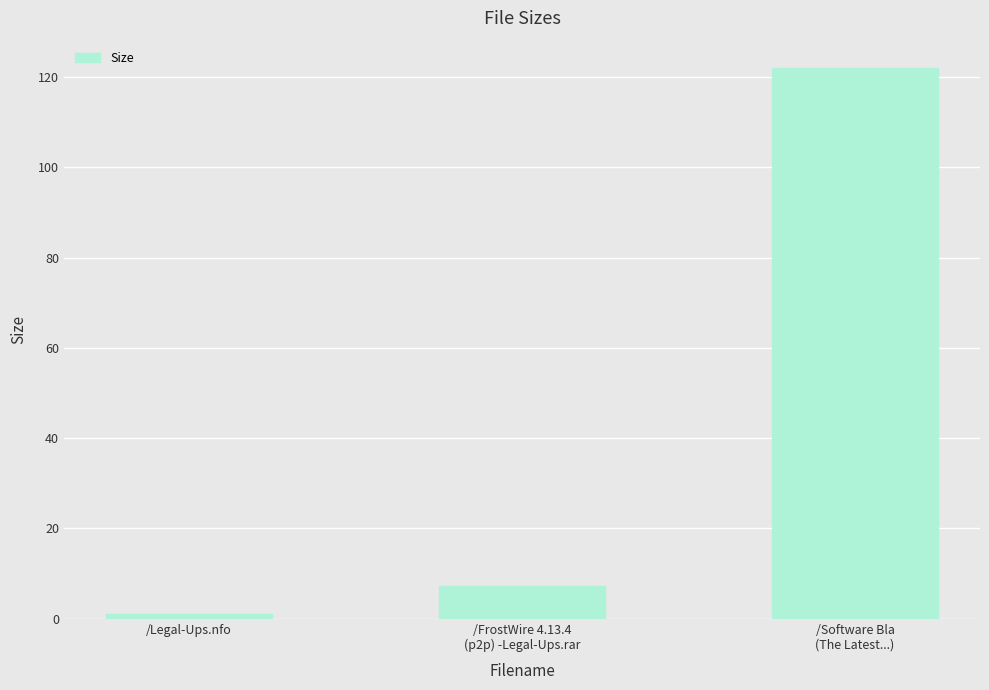

What is the maximum value shown in the chart?

122.0